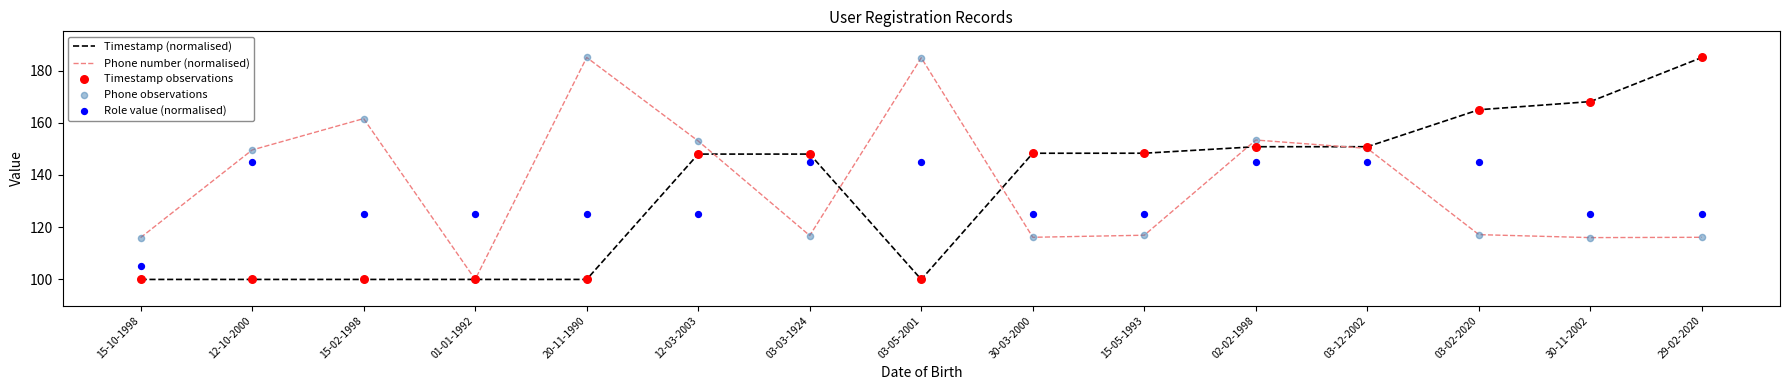

What is the total value across all series at 15-02-1998?

648.2